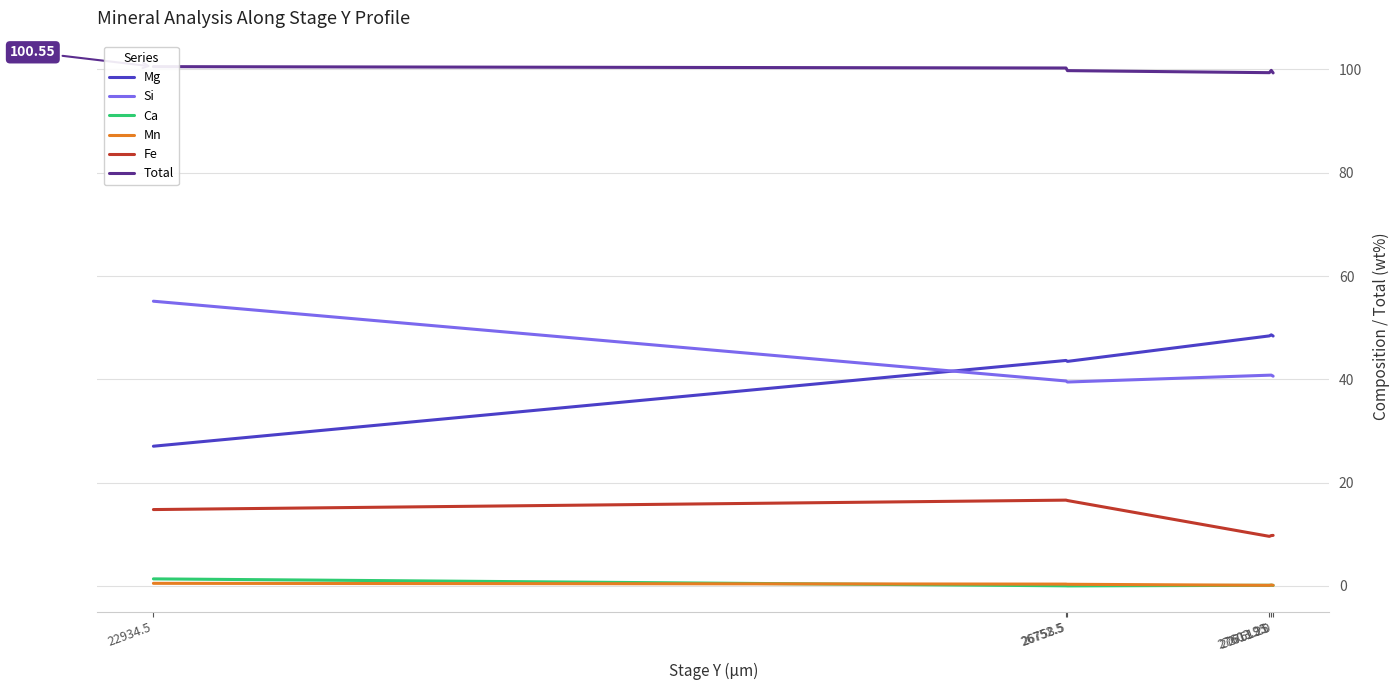

What are all the series names shown in the legend?

Mg, Si, Ca, Mn, Fe, Total